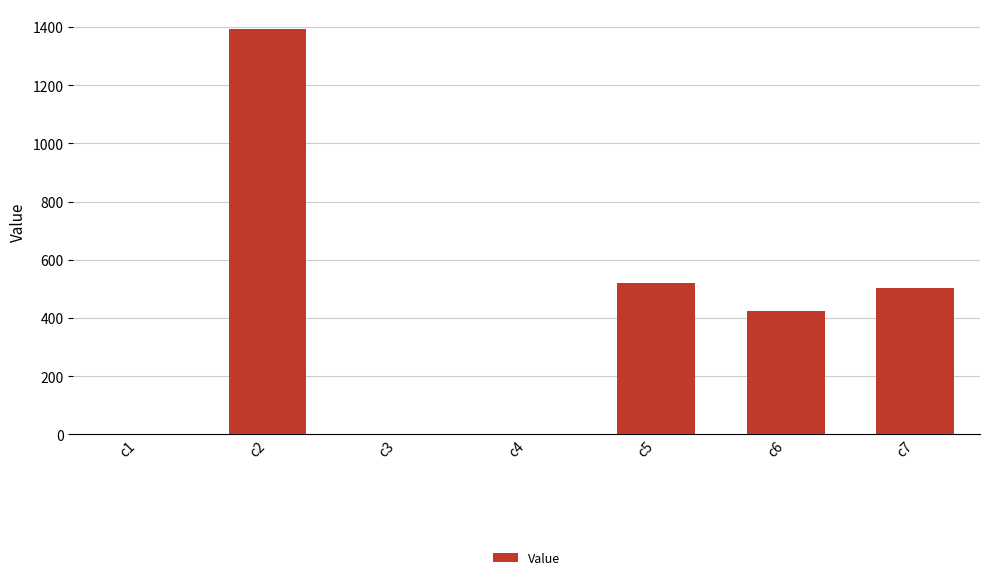

At which label is the value closest to 695?

c5